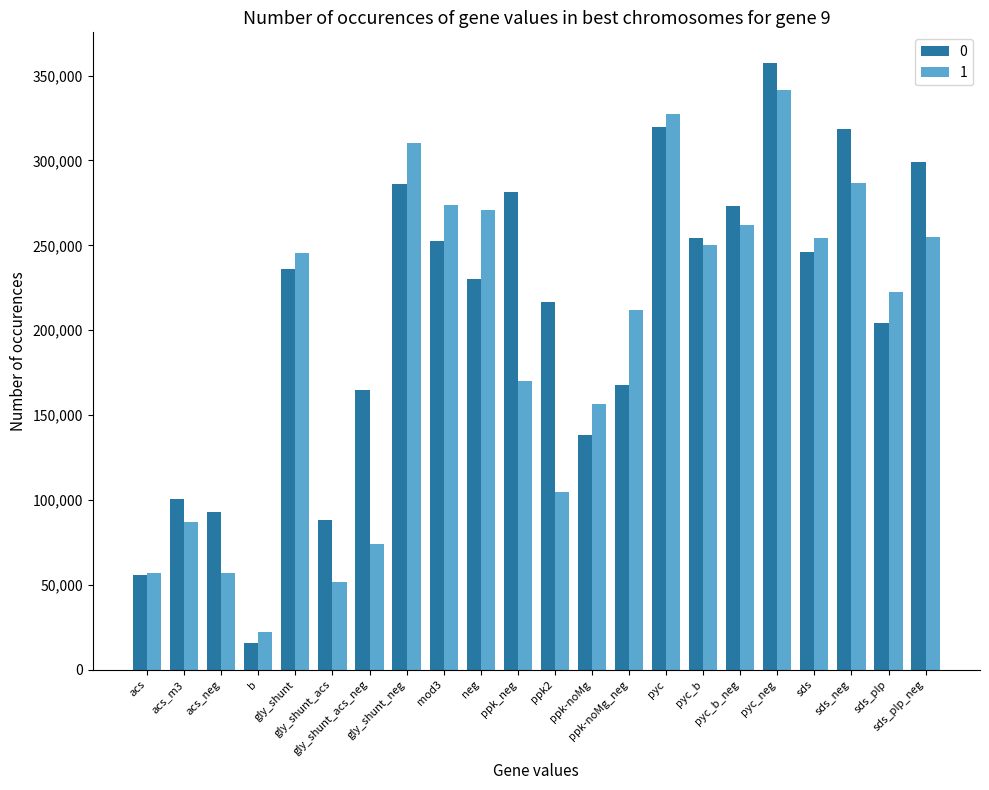

What is the total value across all series at pyc?

646789.0